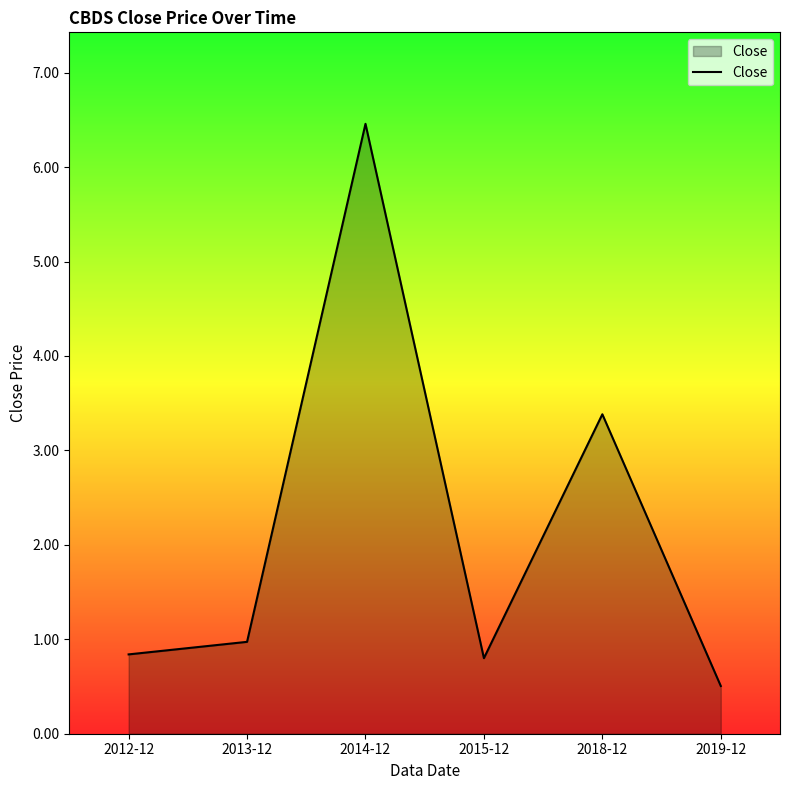

Where is the first local maximum?

2014-12